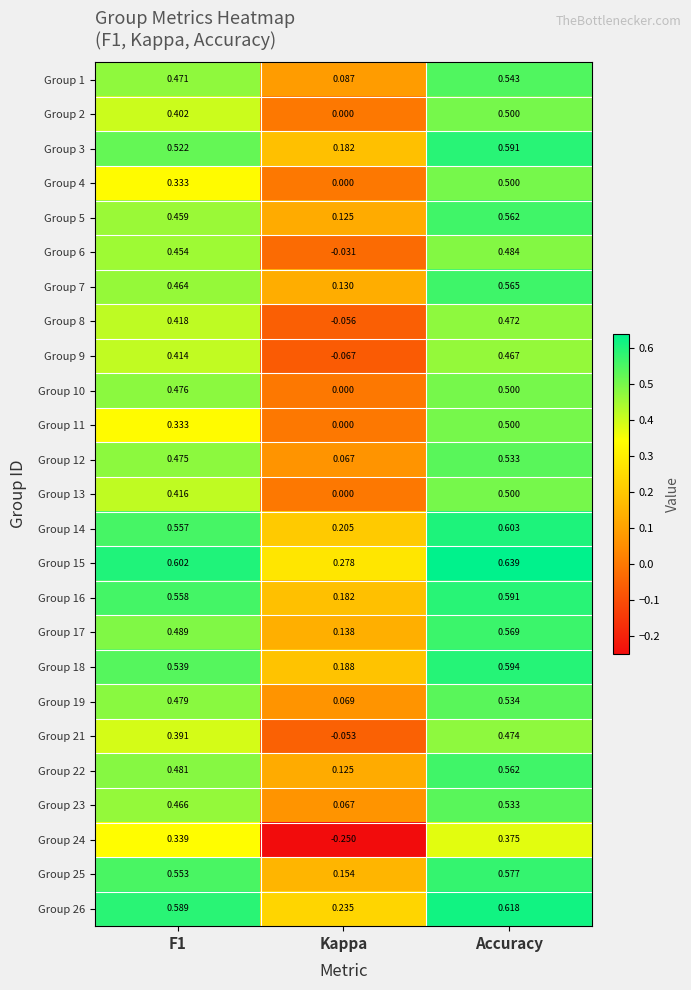

At how many categories does at least one series exceed 0?

3